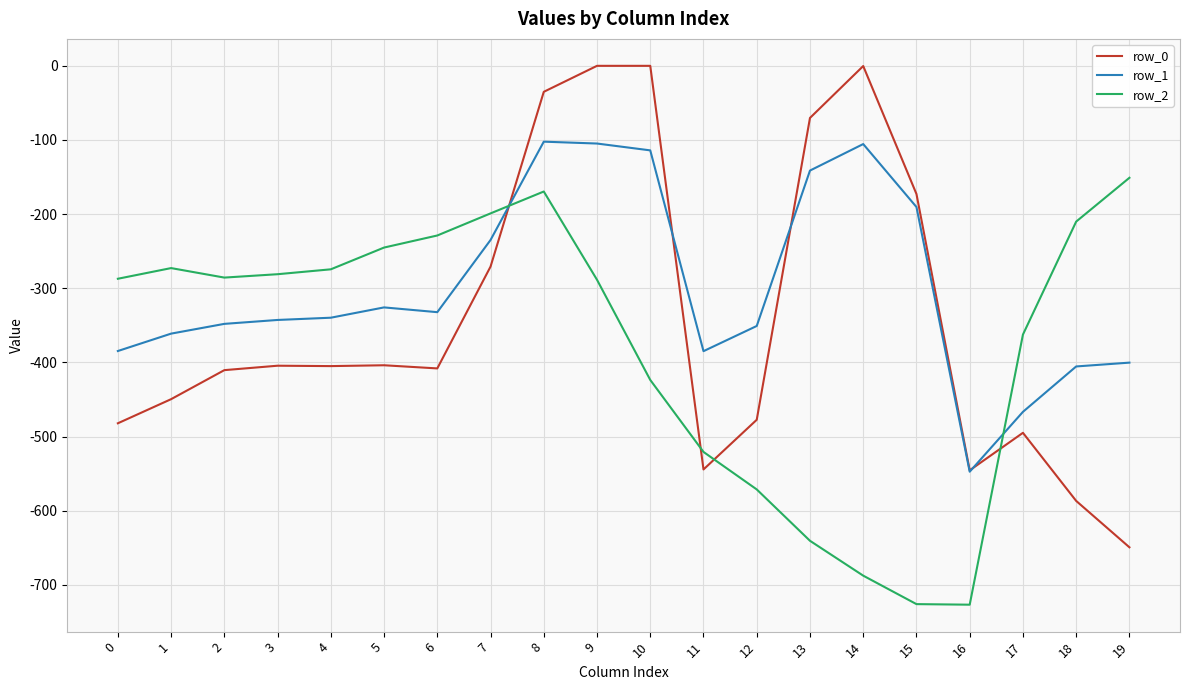

Is the value of row_1 at 11 greater than the value of row_0 at 2?

Yes